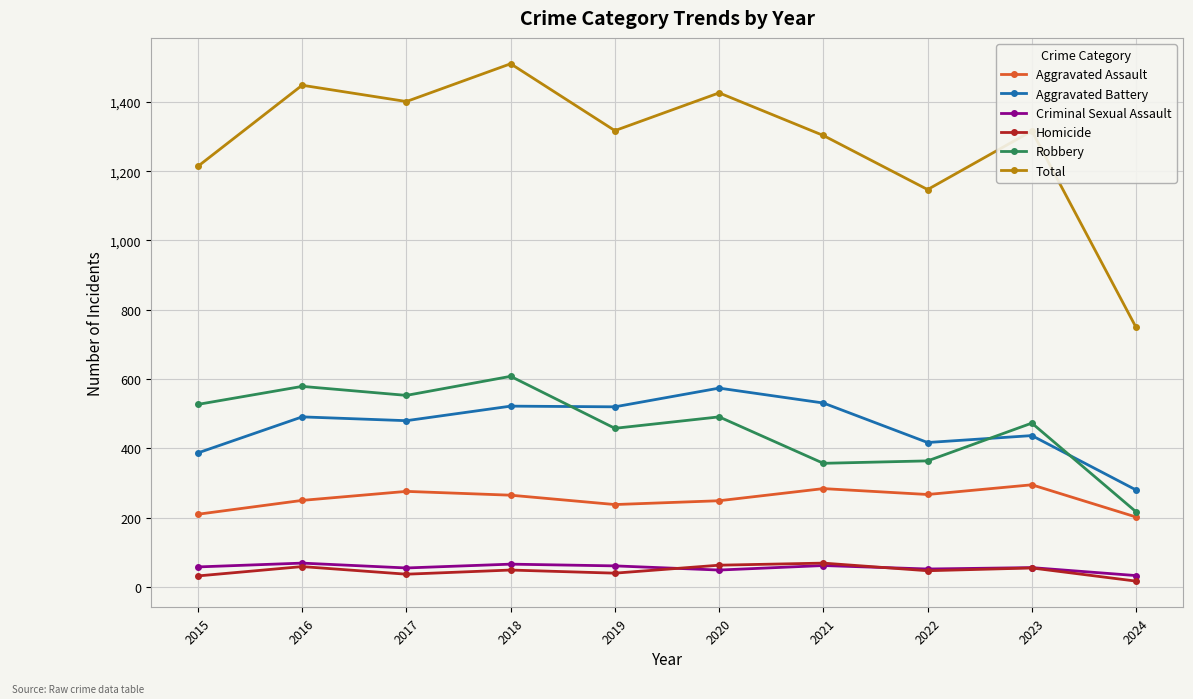

True or false: Total and Robbery cross at least once.

False